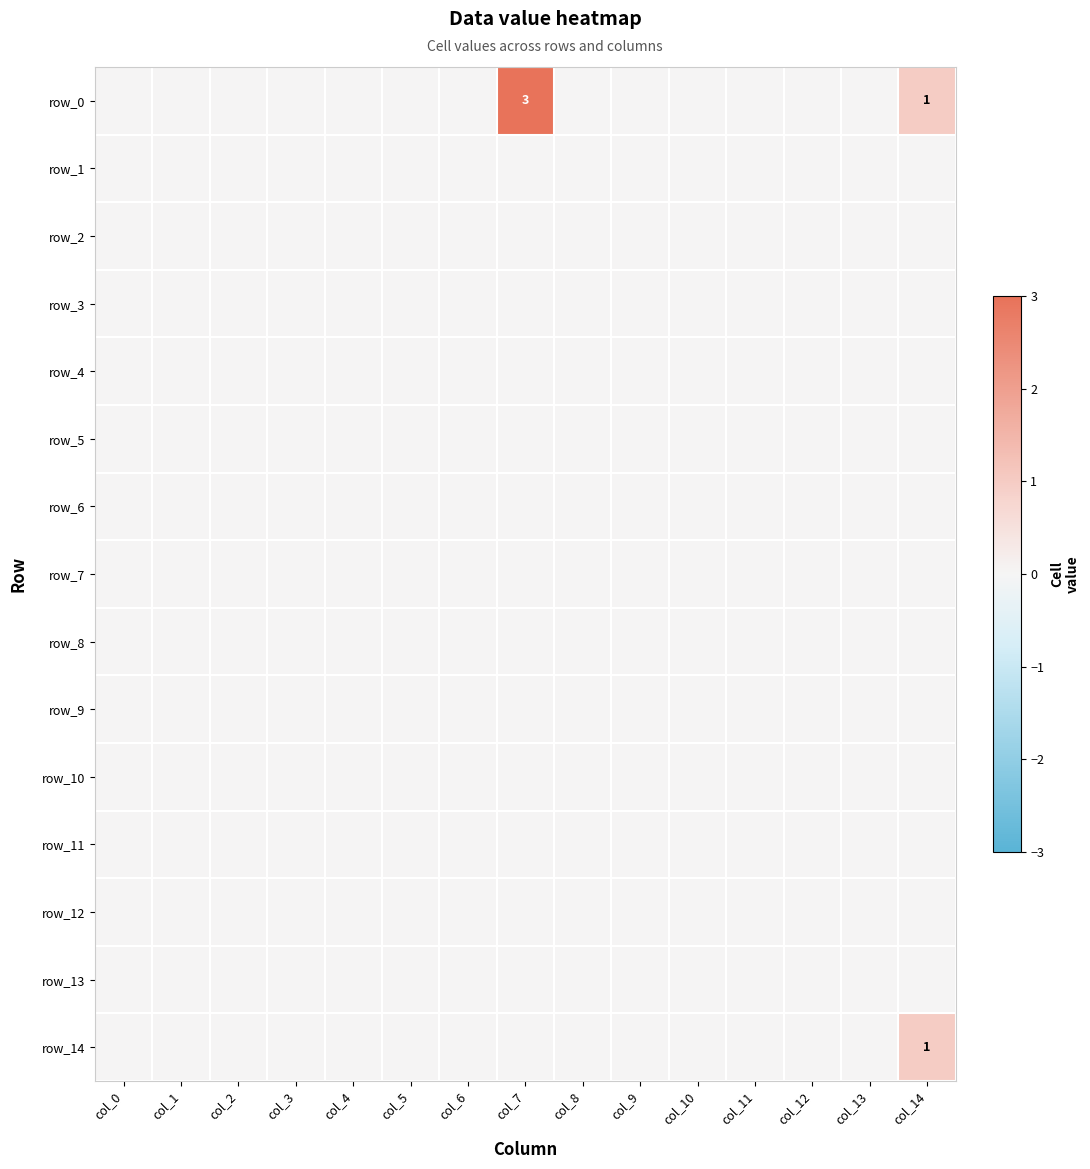

Which series has the widest spread of values?

row_0